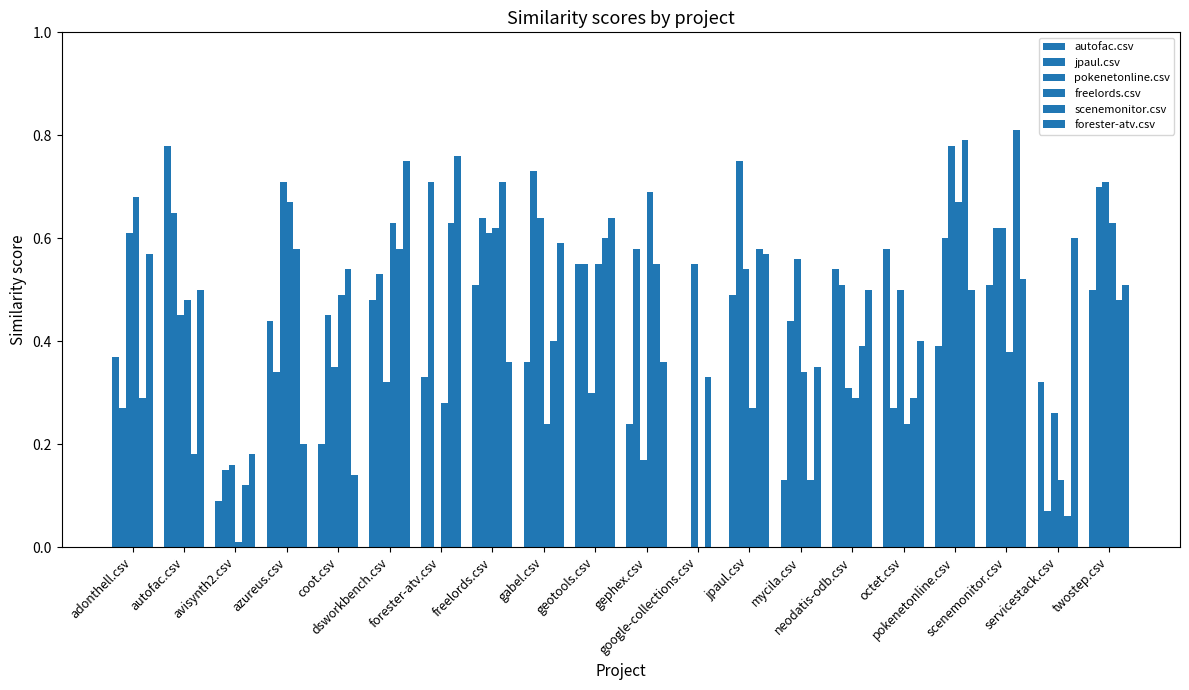

Is the value of forester-atv.csv at autofac.csv greater than the value of scenemonitor.csv at pokenetonline.csv?

No